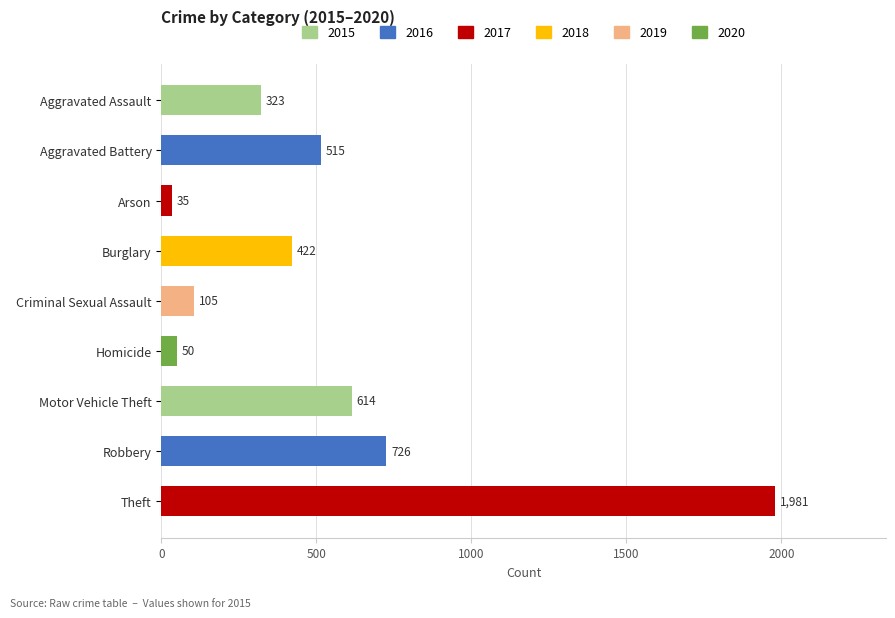

How many series are shown in this chart?

1